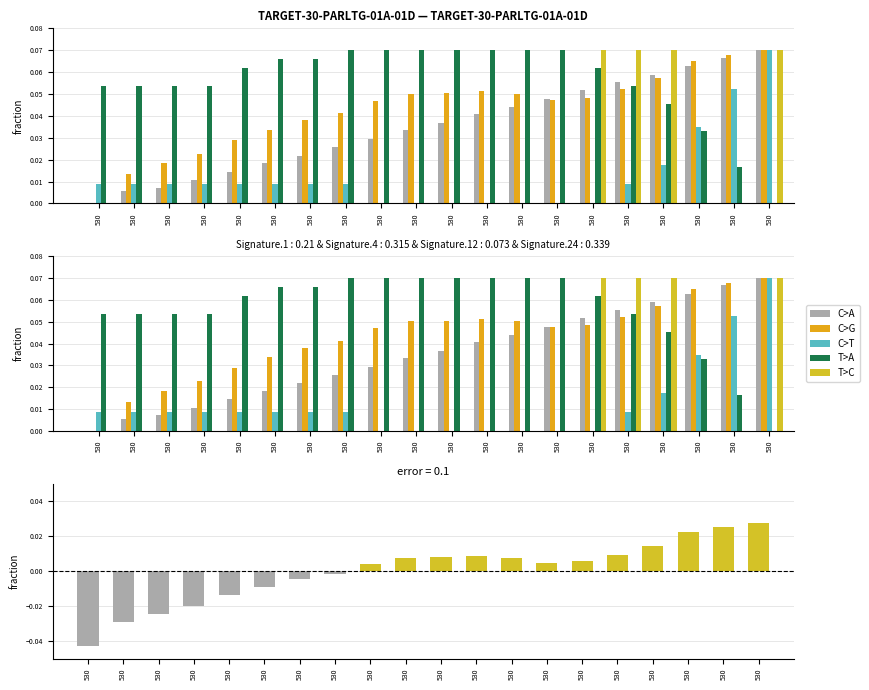

What are all the series names shown in the legend?

C>A, C>G, C>T, T>A, T>C